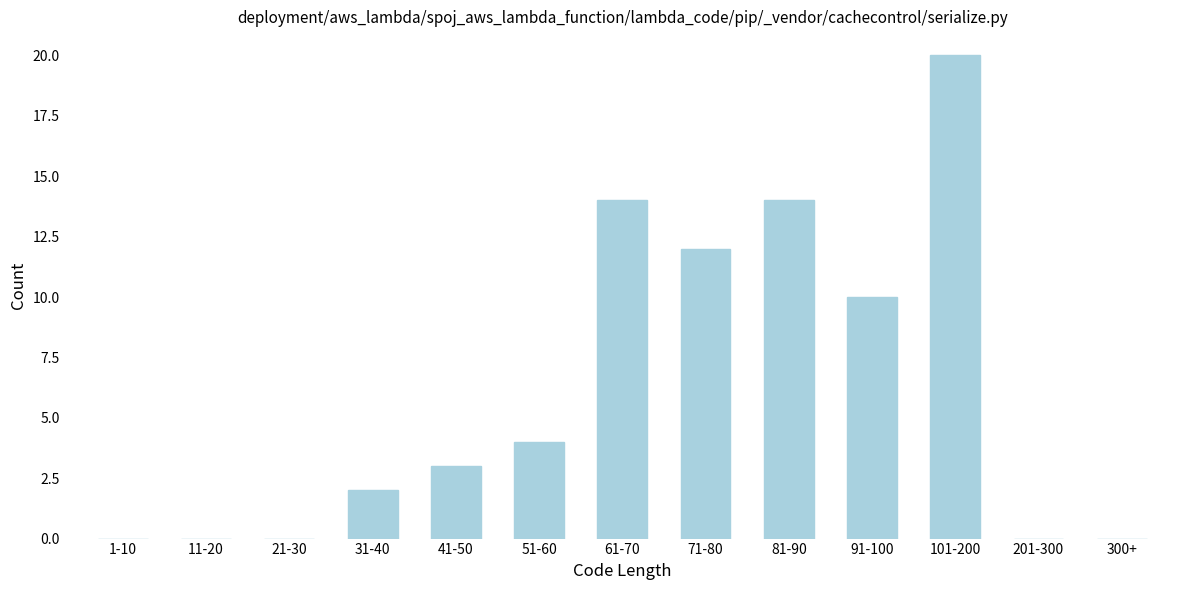

Reading left to right, what are all the values shown in this chart?

1-10=0	11-20=0	21-30=0	31-40=2	41-50=3	51-60=4	61-70=14	71-80=12	81-90=14	91-100=10	101-200=20	201-300=0	300+=0